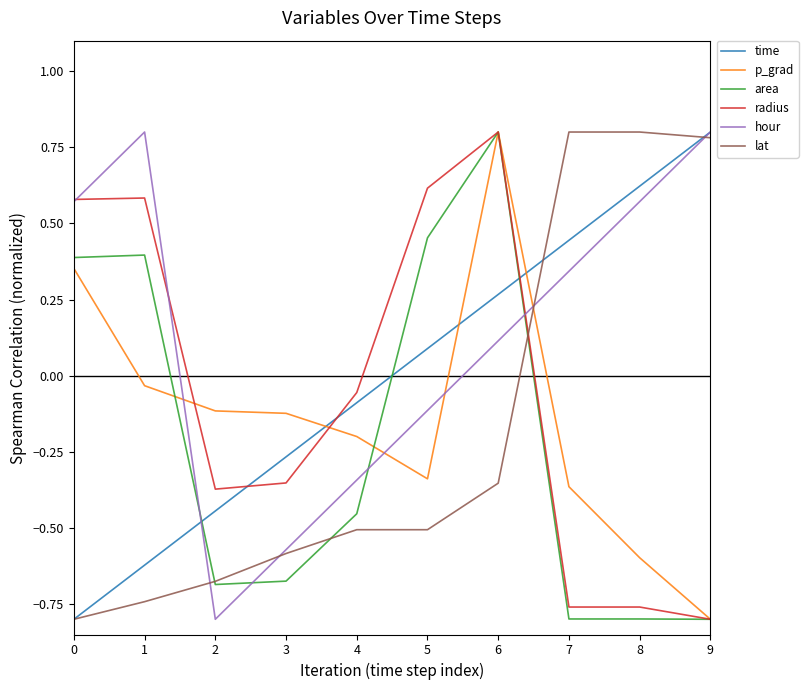

At 5, list the series in order from smallest to largest.

lat, p_grad, hour, time, area, radius